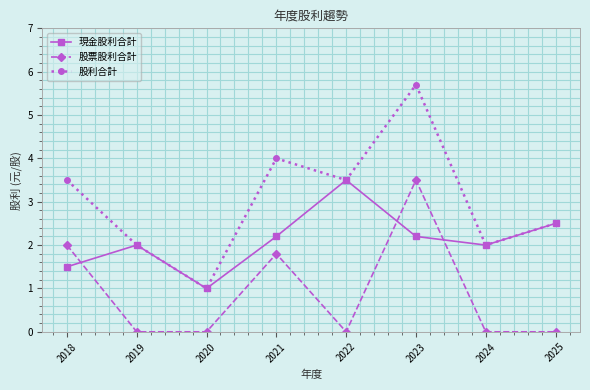

What is the approximate value of 現金股利合計 at 2019?

2.0